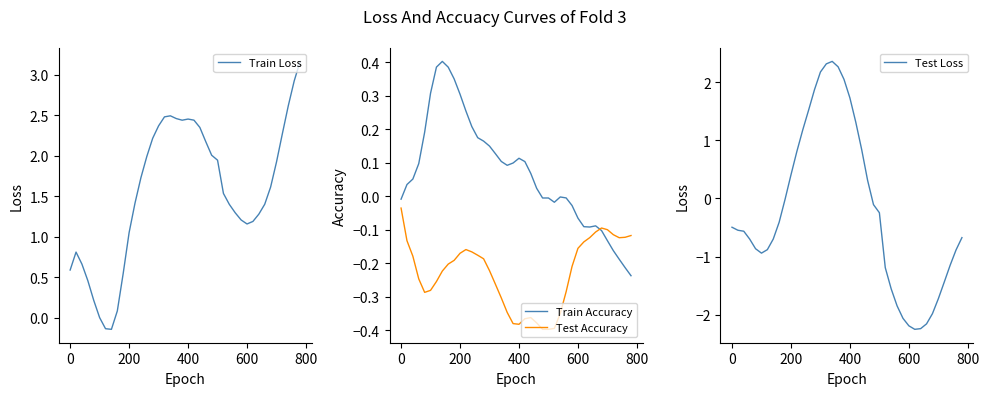

Which series has the largest total across all categories?

Train Loss